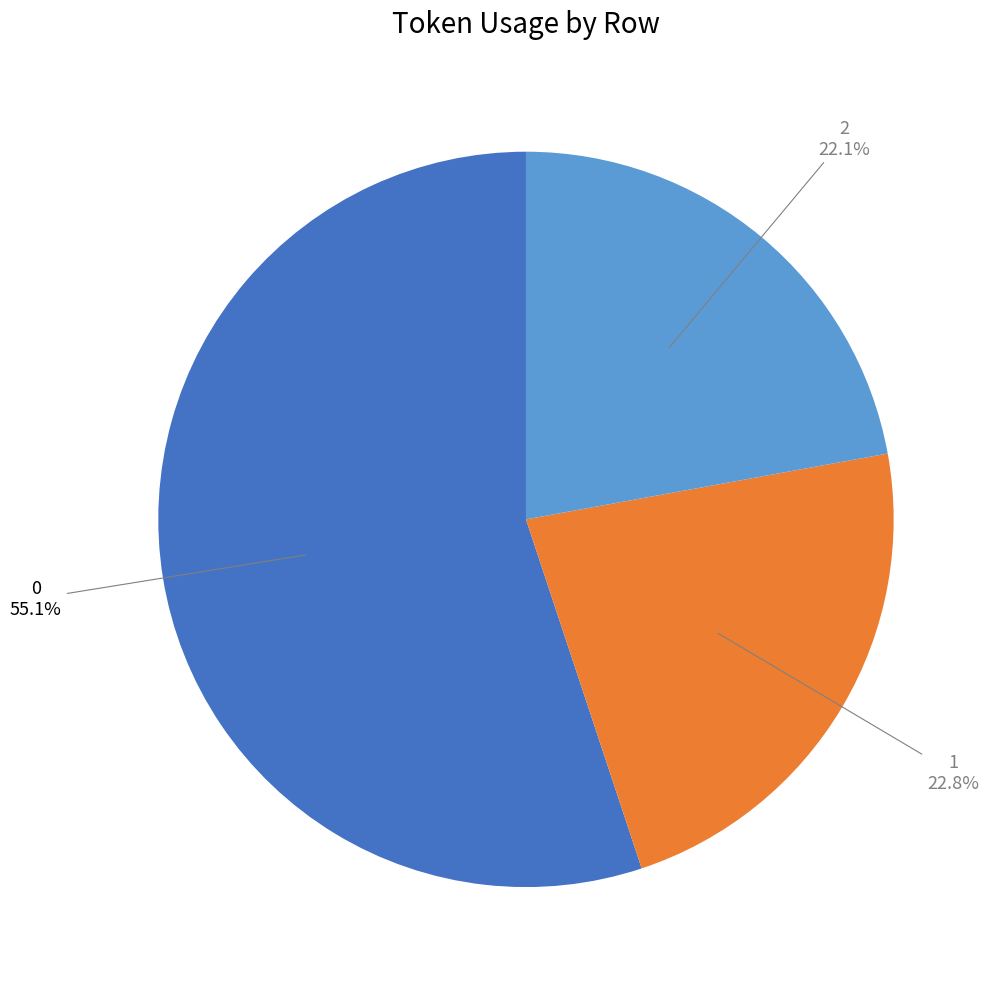

To the nearest percent, what percentage of the pie is 2?

22%